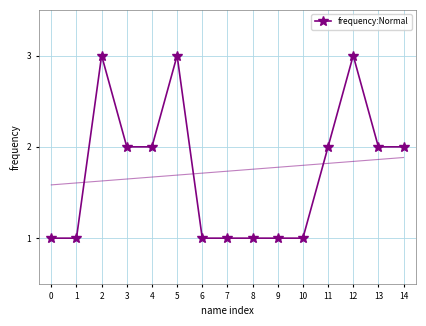

What is the value of the 10th point from the left?

1